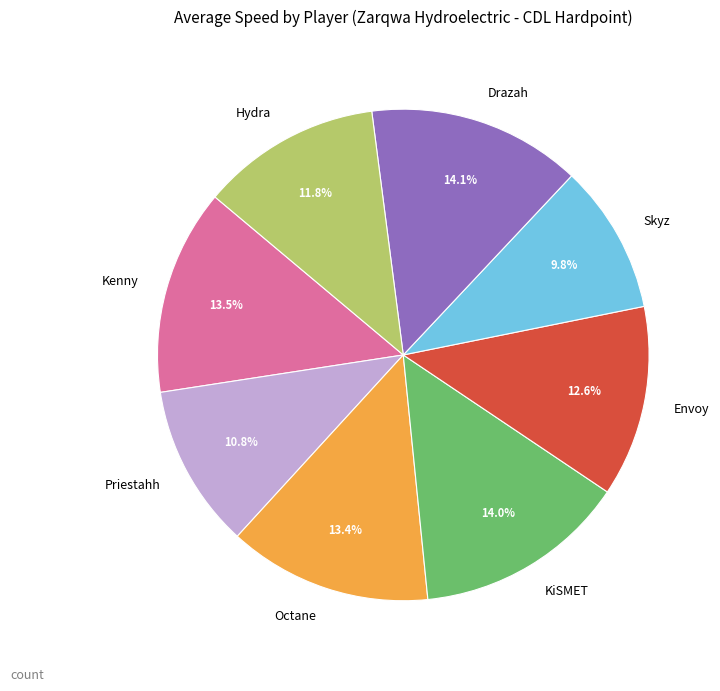

What percentage is the Skyz slice, to the nearest percent?

10%